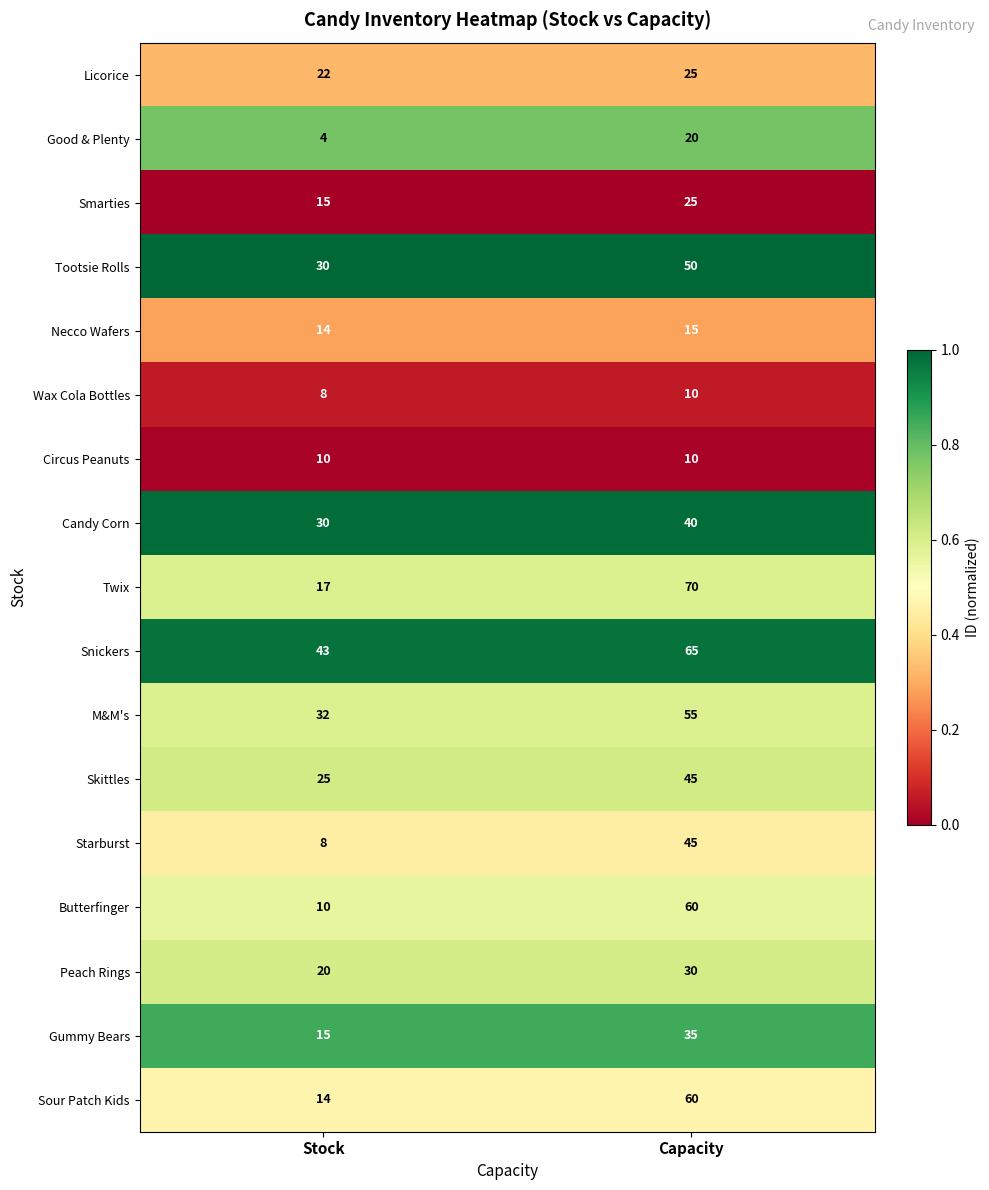

Which series has the largest total across all categories?

Snickers